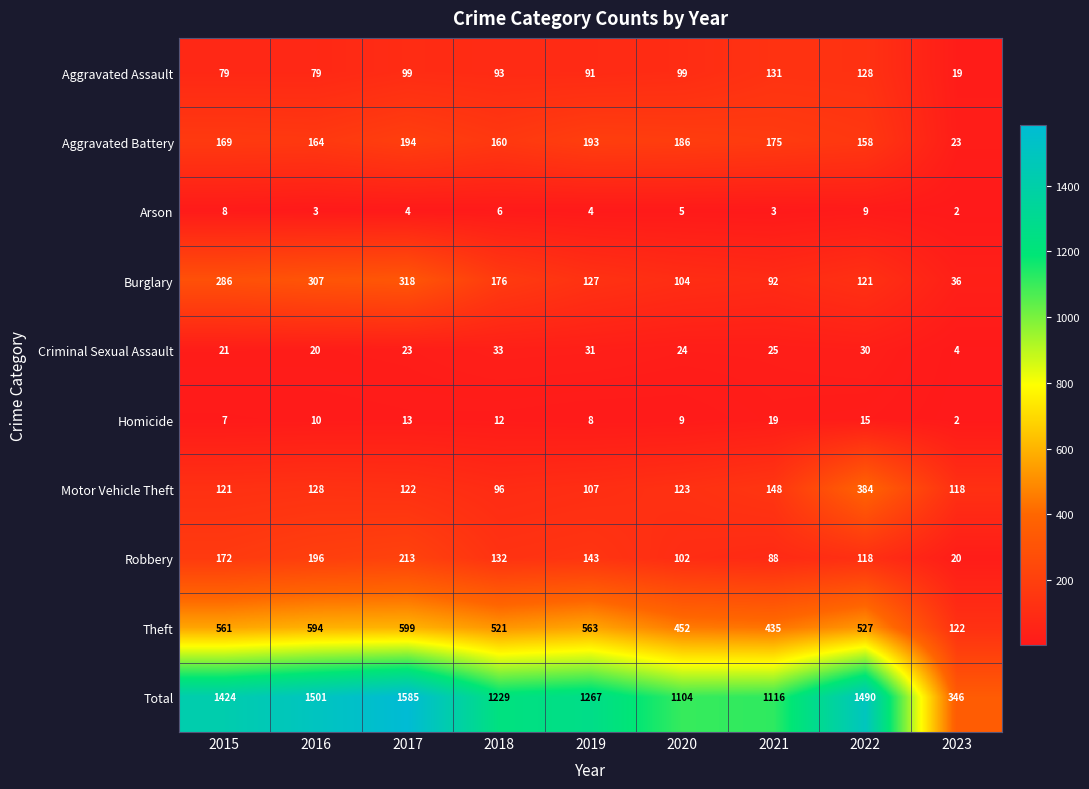

Which series has the largest total across all categories?

Total